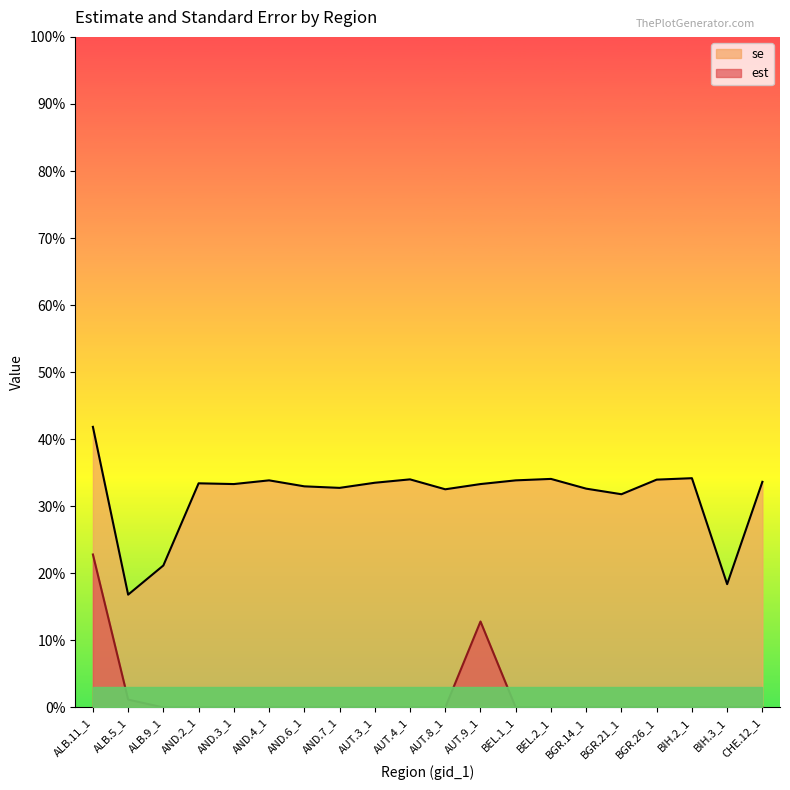

What is the label of the 17th point from the left?

BGR.26_1